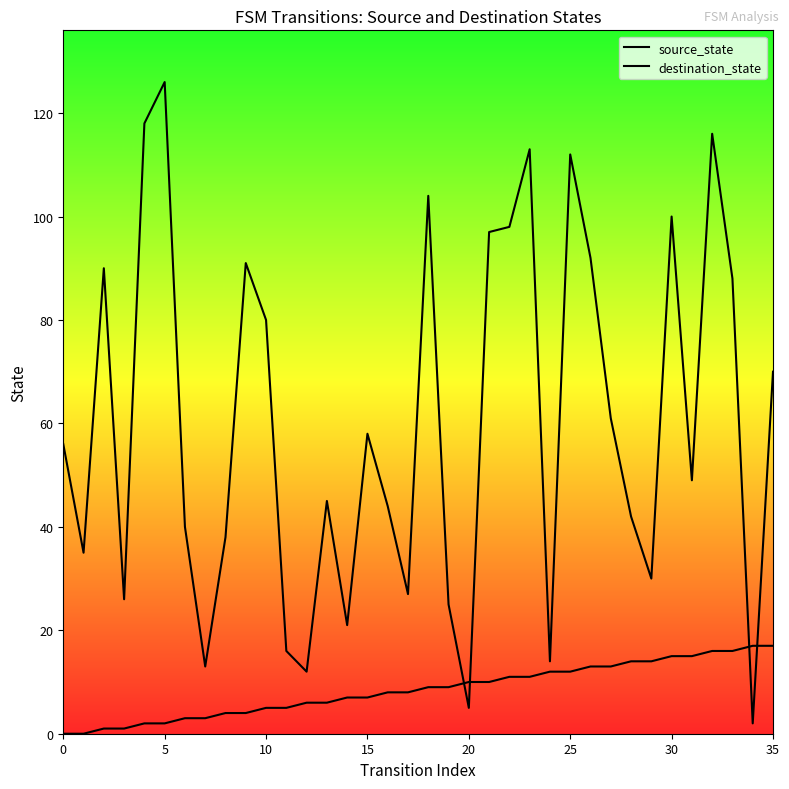

What are all the series names shown in the legend?

source_state, destination_state